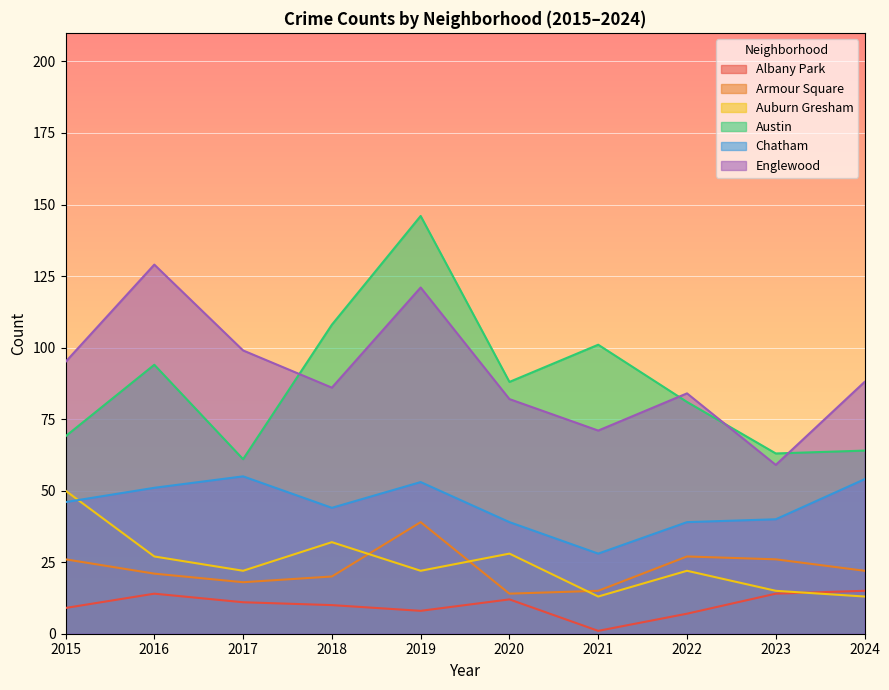

True or false: Chatham and Englewood intersect in this chart.

False